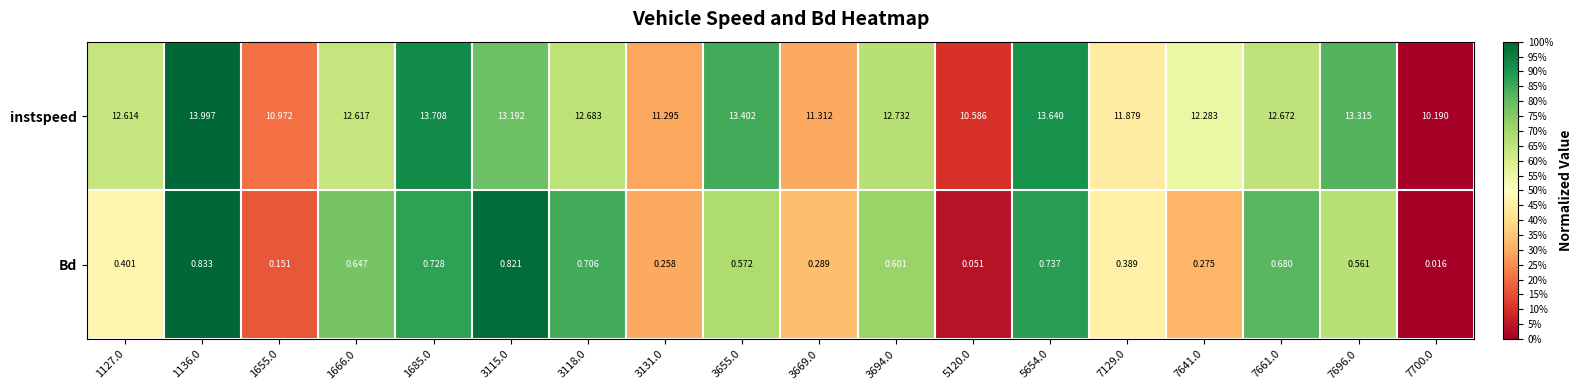

At how many categories does at least one series exceed 0?

18